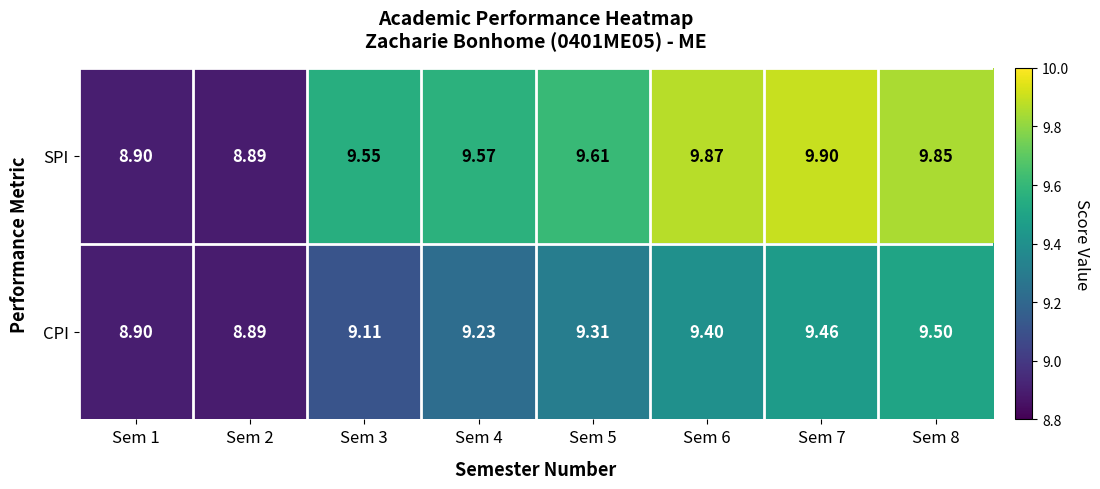

Which series has the largest total across all categories?

SPI